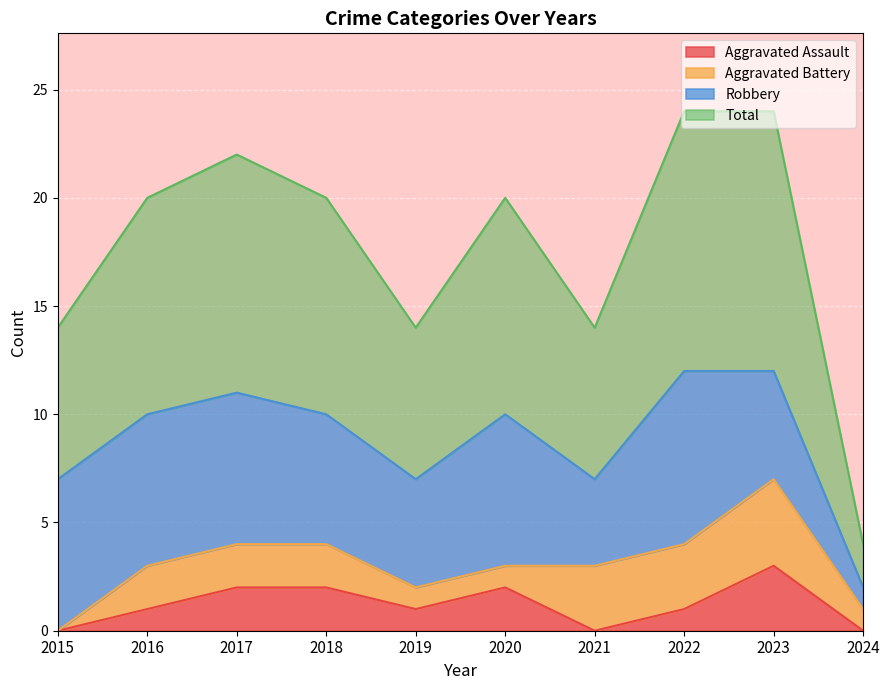

At how many categories does at least one series exceed 3?

9